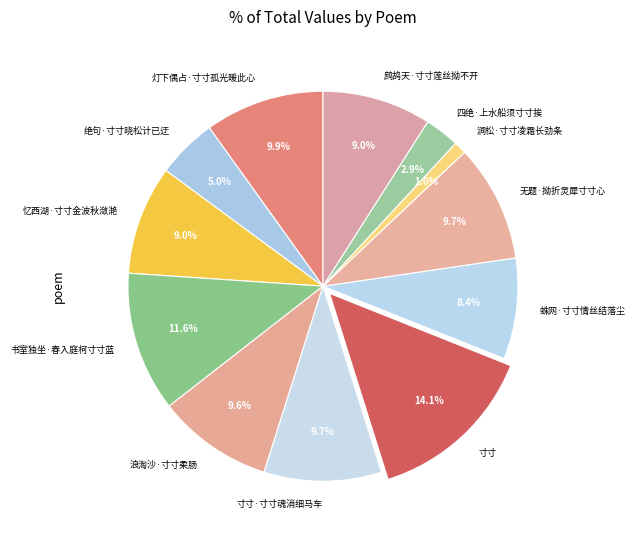

To the nearest percent, what is the difference between the 浪淘沙·寸寸柔肠 and 鹧鸪天·寸寸莲丝拗不开 slice percentages?

1%